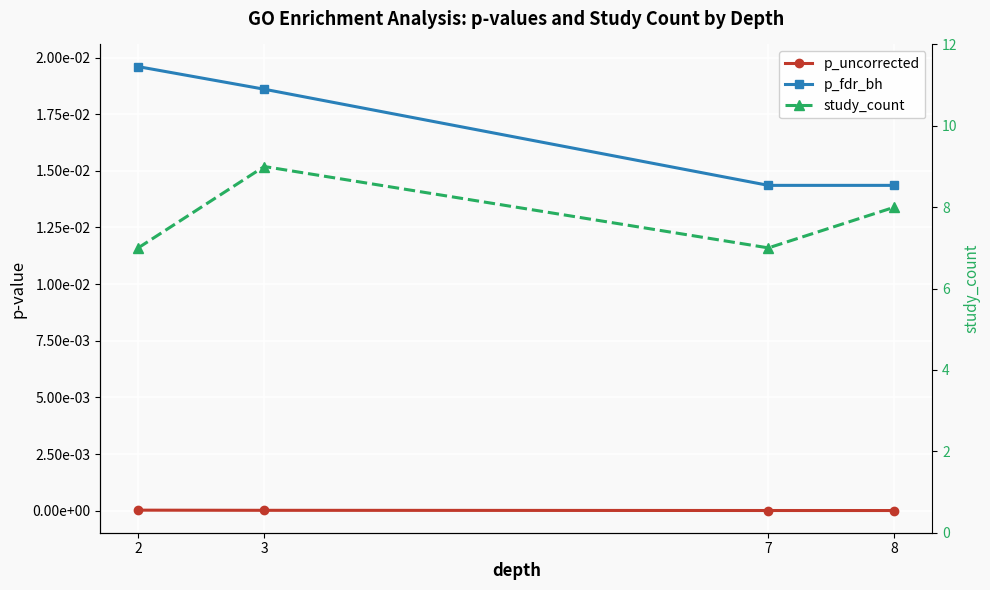

How many categories are shown in the chart?

4